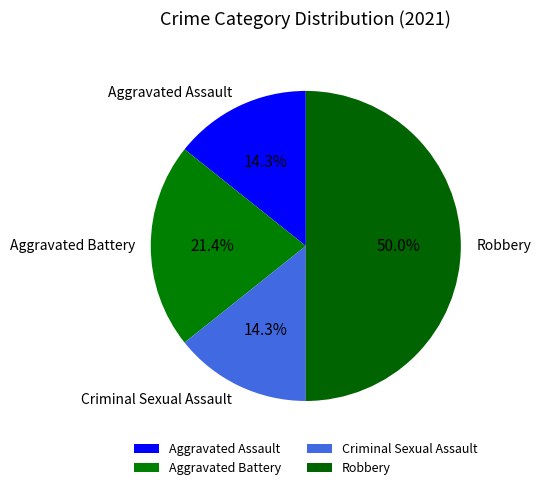

True or false: Criminal Sexual Assault accounts for 24% of the total.

False